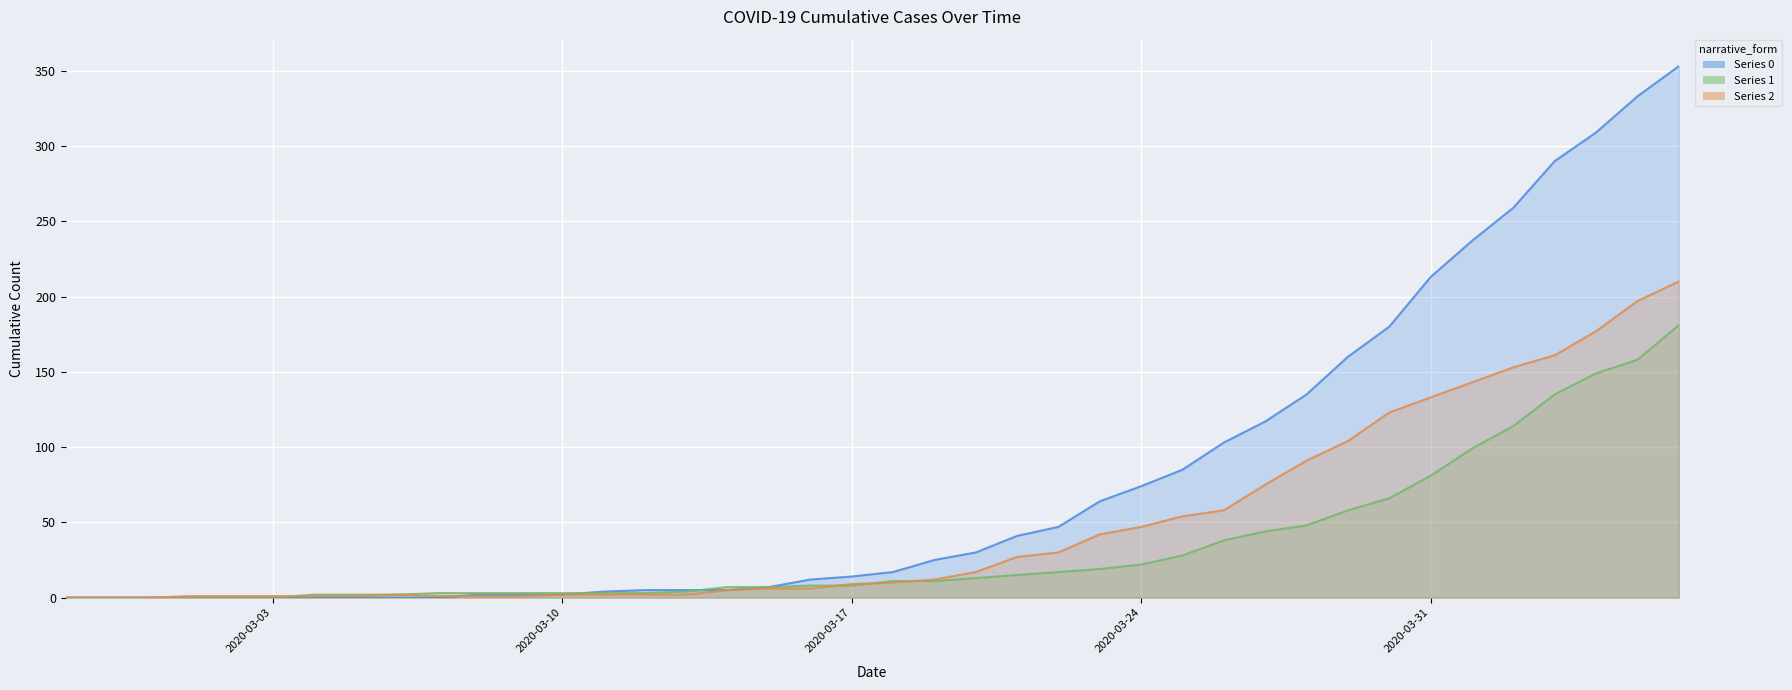

At which label is Series 0 closest to 176?

2020-03-30